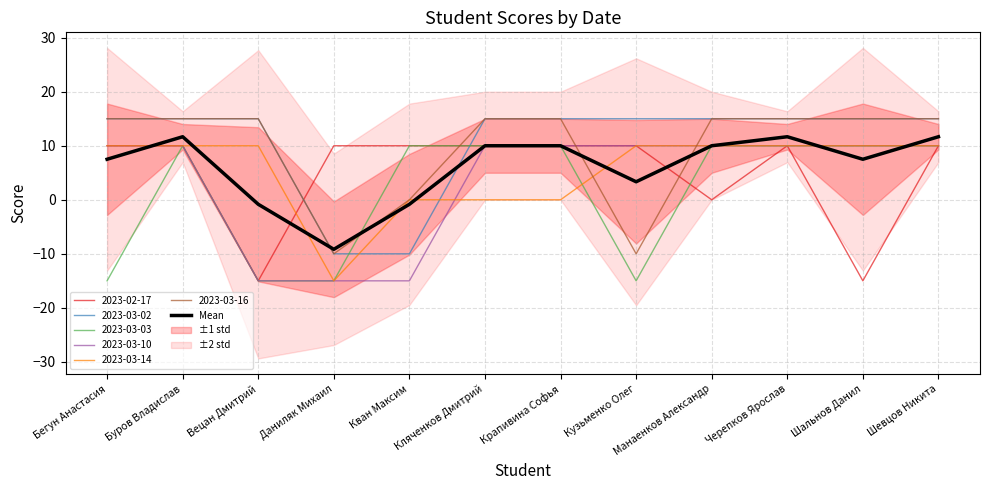

What is the value of the 9th point from the left?

10.0